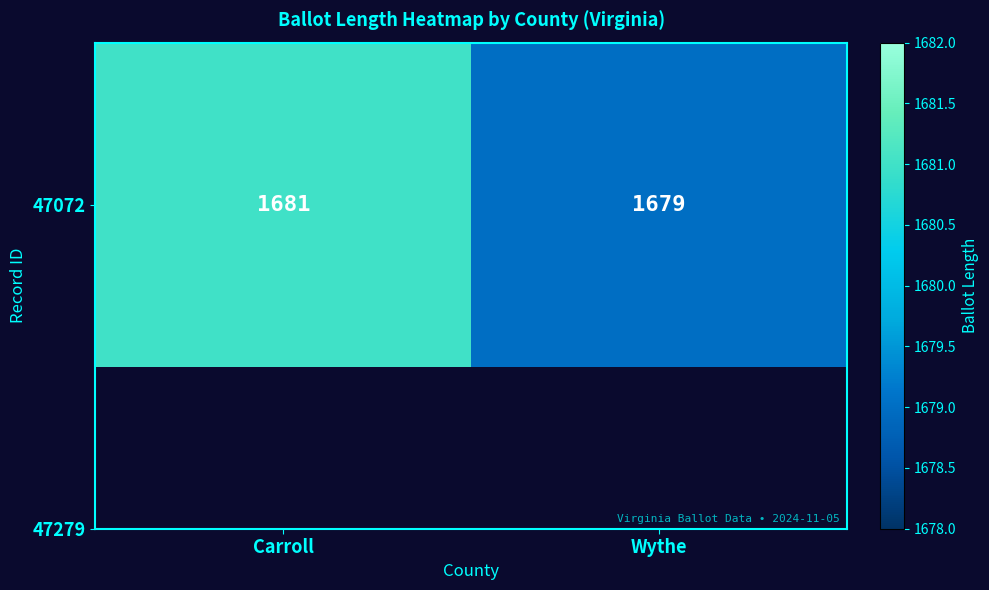

What is the ratio of the value at Wythe to the value at Carroll?

1.0